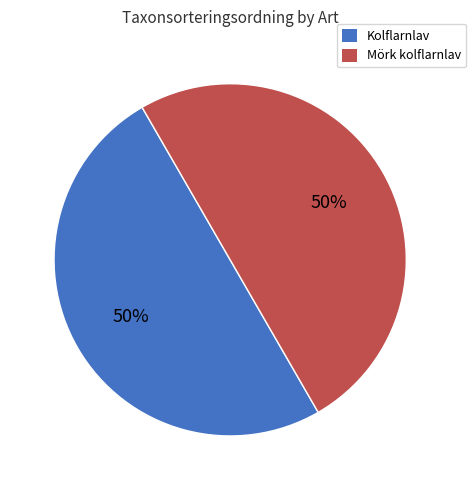

To the nearest percent, what is the average slice percentage?

50%